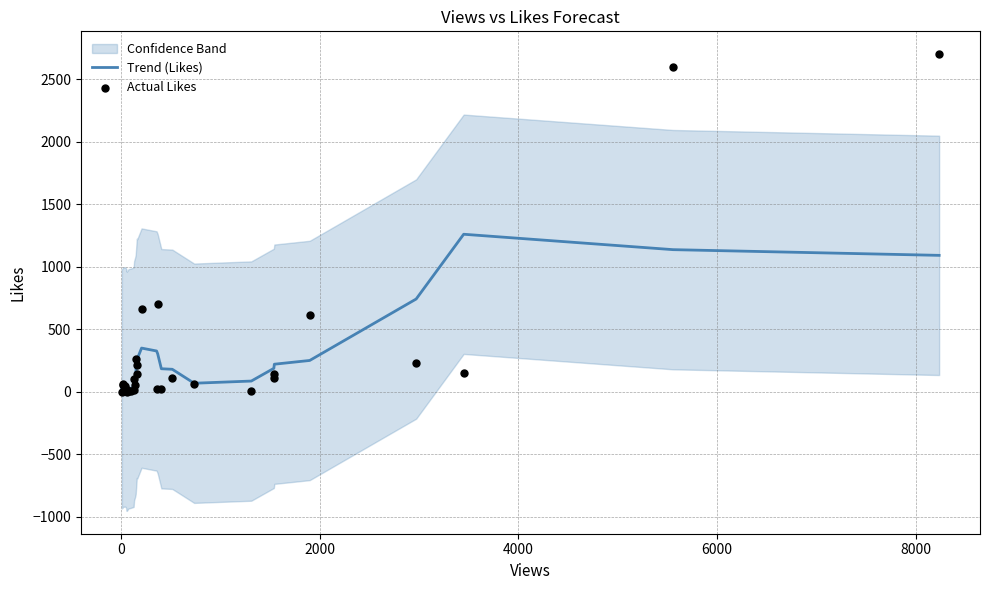

Which series has the largest total across all categories?

Actual Likes